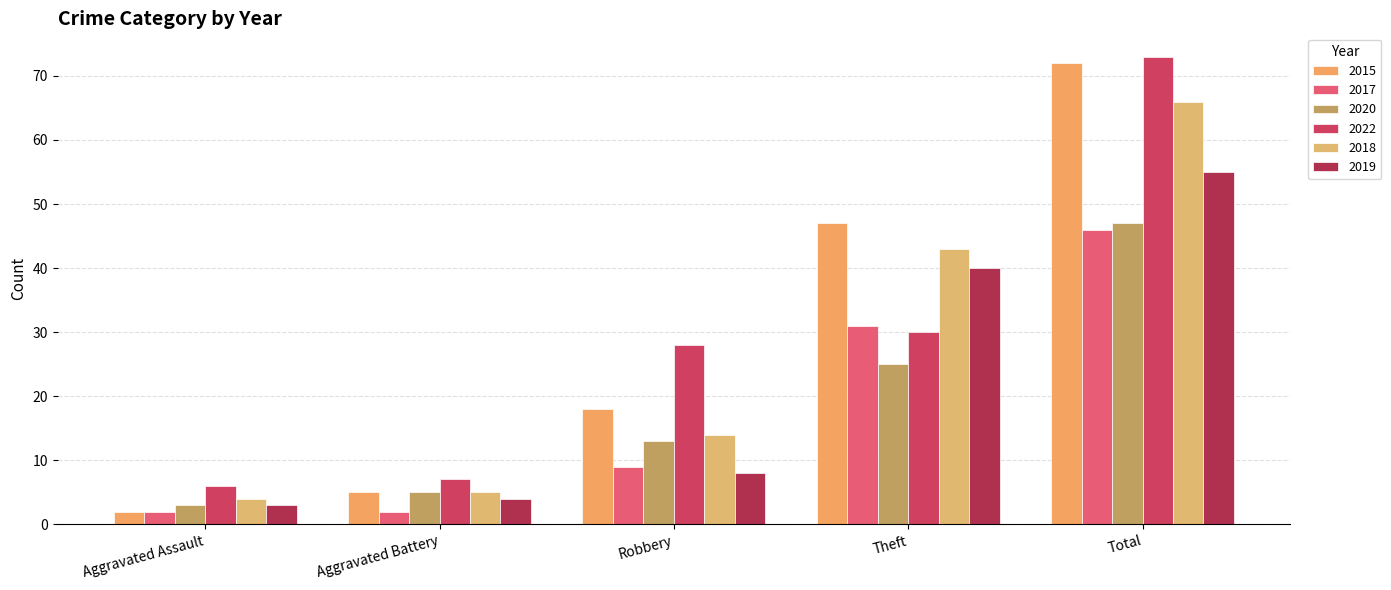

How many data points in 2022 are less than 28?

2